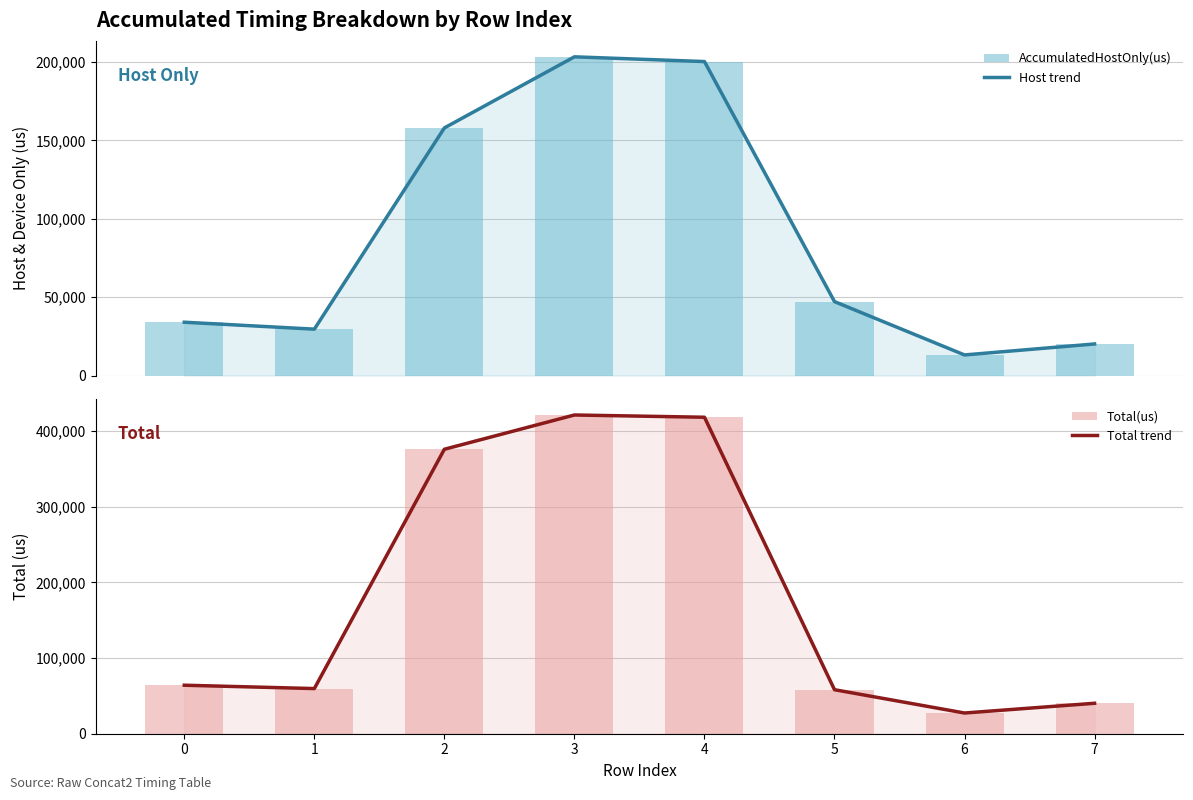

At which category is the sum across all series the highest?

3